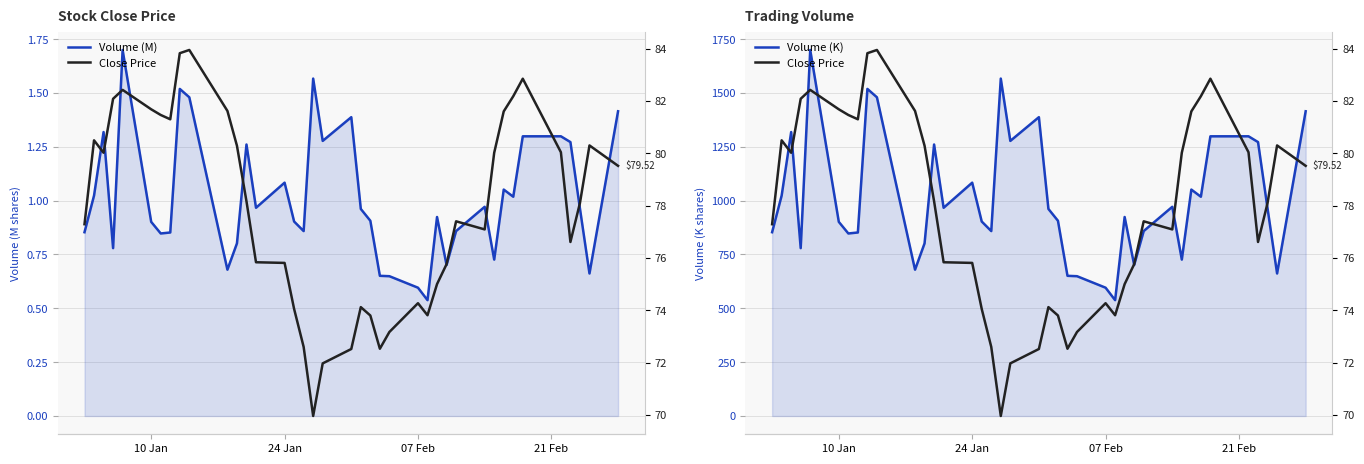

True or false: Close Price and Volume (K) cross at least once.

False